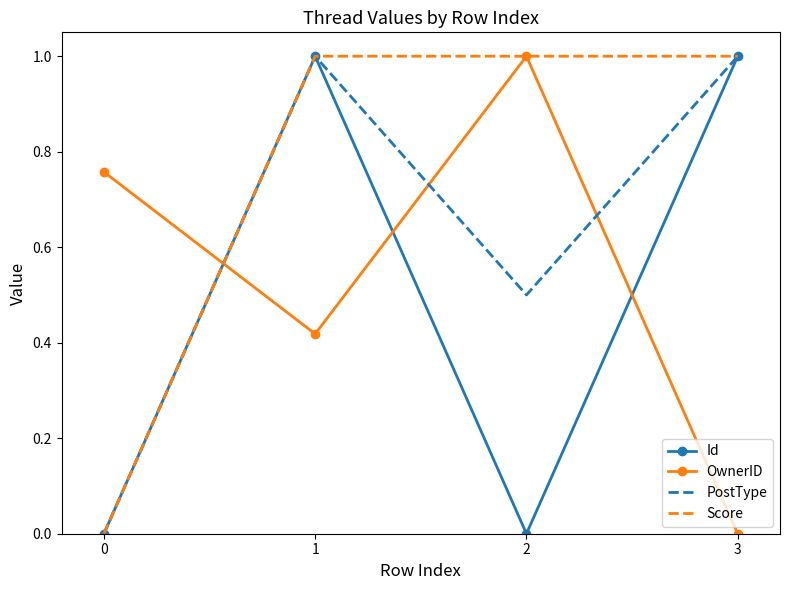

How many positive values does the Score series have?

3